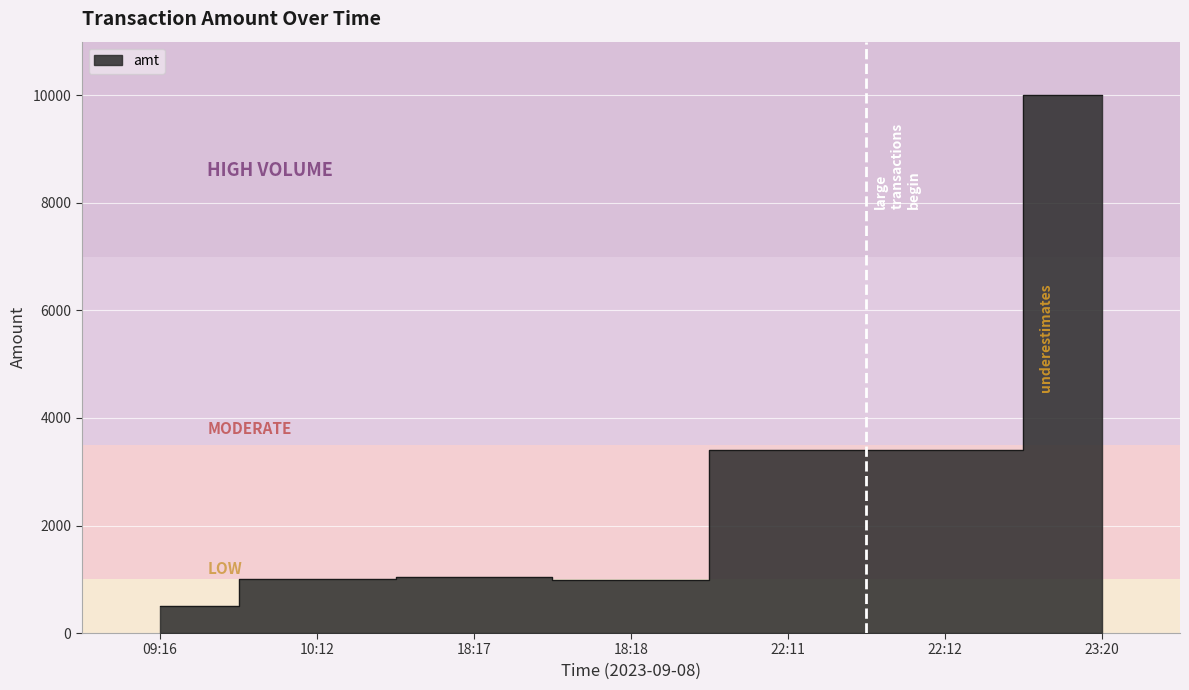

What is the difference between the second highest and second lowest values?

2421.0